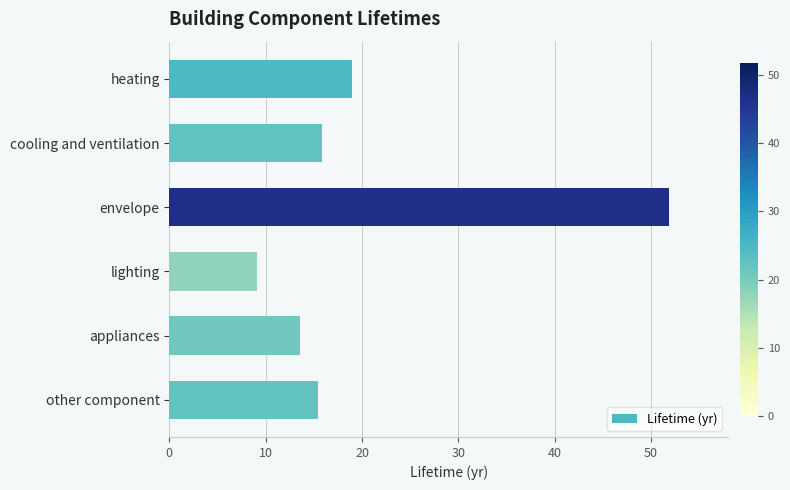

Reading top to bottom, what are all the values shown in this chart?

heating=19.0	cooling and ventilation=15.8	envelope=51.8	lighting=9.1	appliances=13.5	other component=15.4